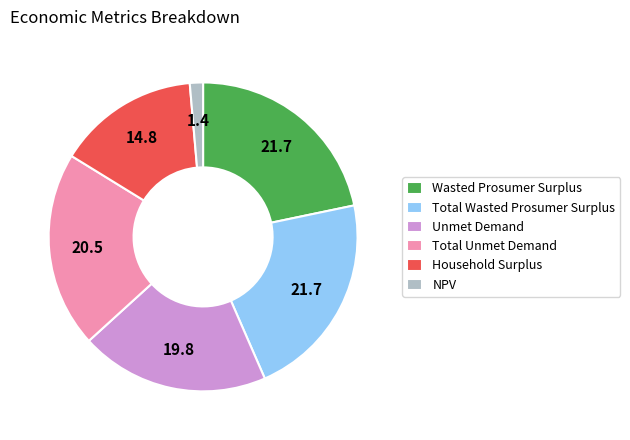

Do Wasted Prosumer Surplus and Unmet Demand together represent more than half of the pie?

No